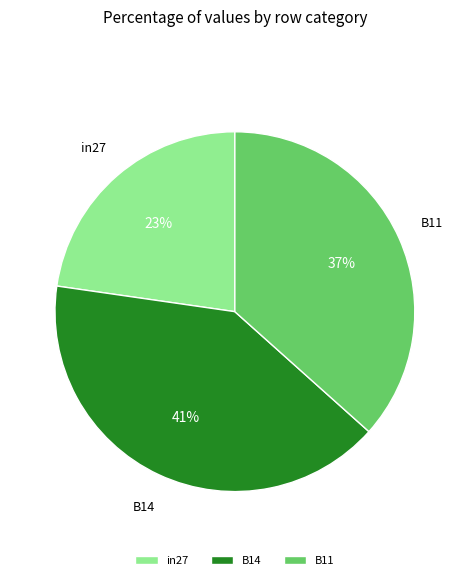

Combined, do B14 and B11 account for over 50%?

Yes